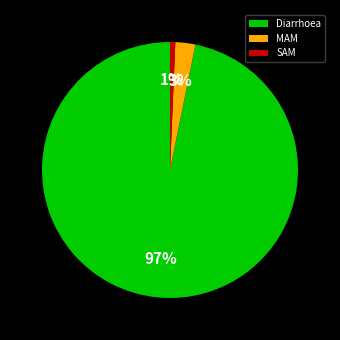

Count the number of slices in the pie.

3